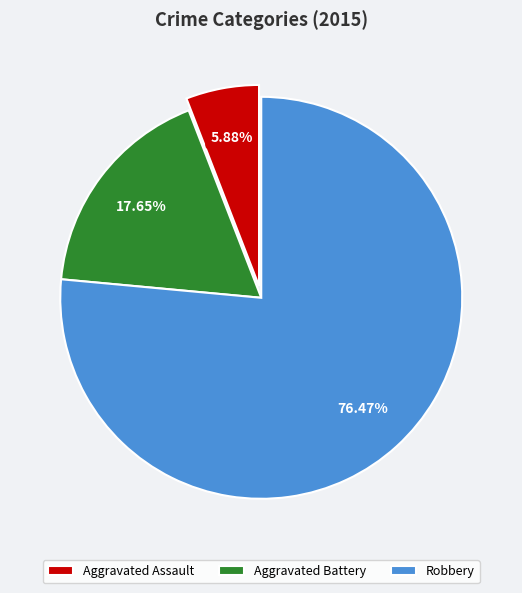

Do Aggravated Battery and Aggravated Assault together represent more than half of the pie?

No